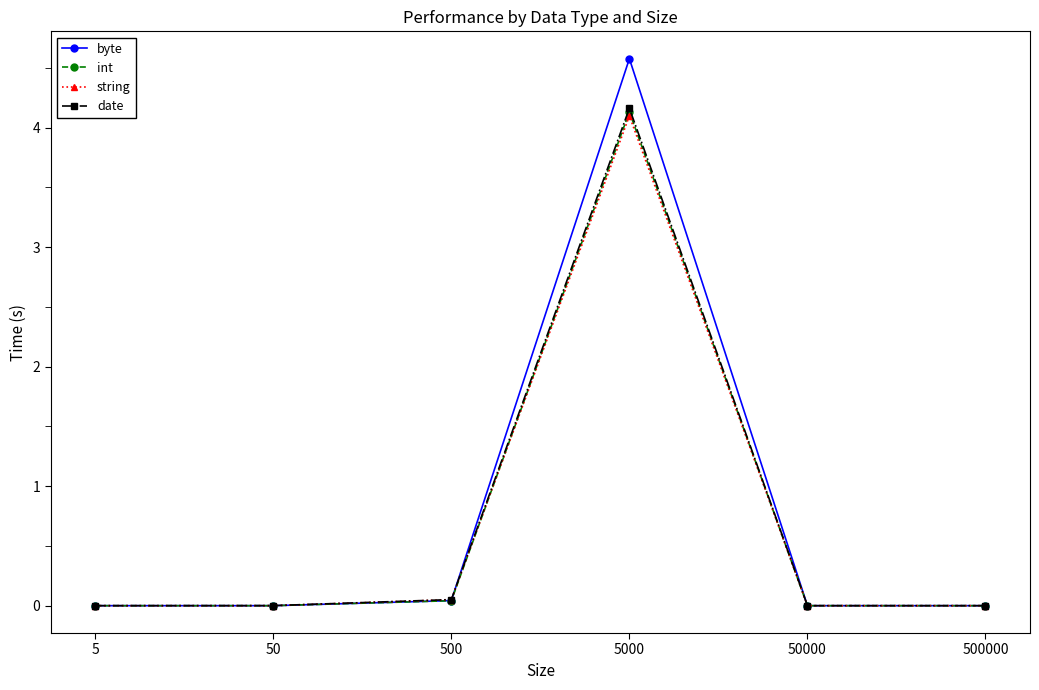

What is the maximum value shown in the chart?

4.6